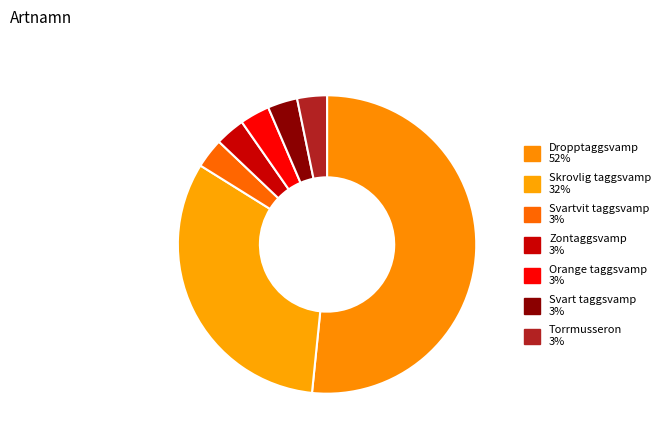

How many segments does this pie chart have?

7